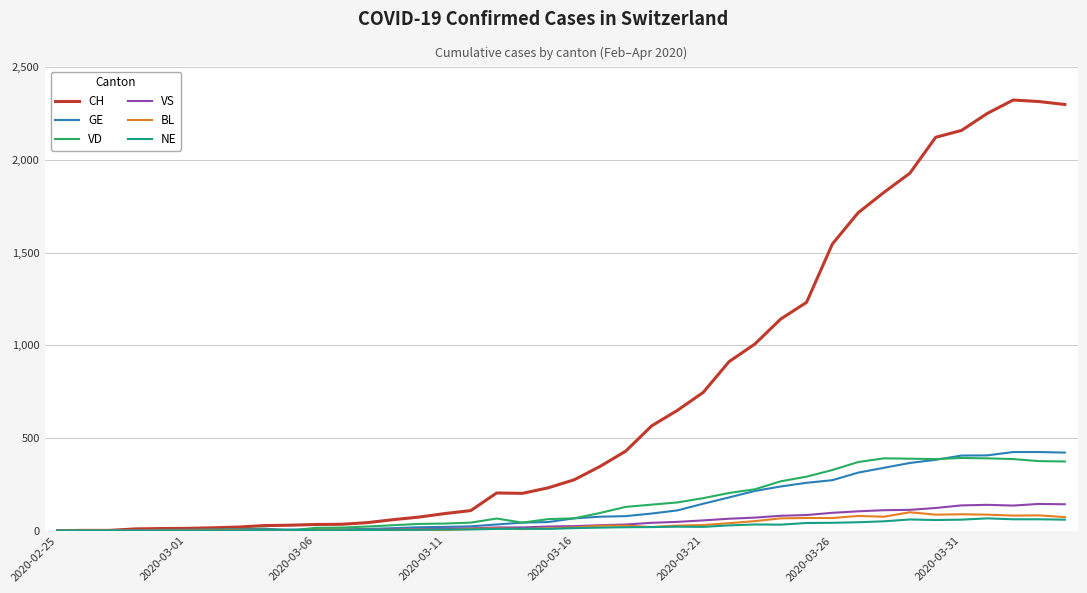

Which series has the widest spread of values?

CH